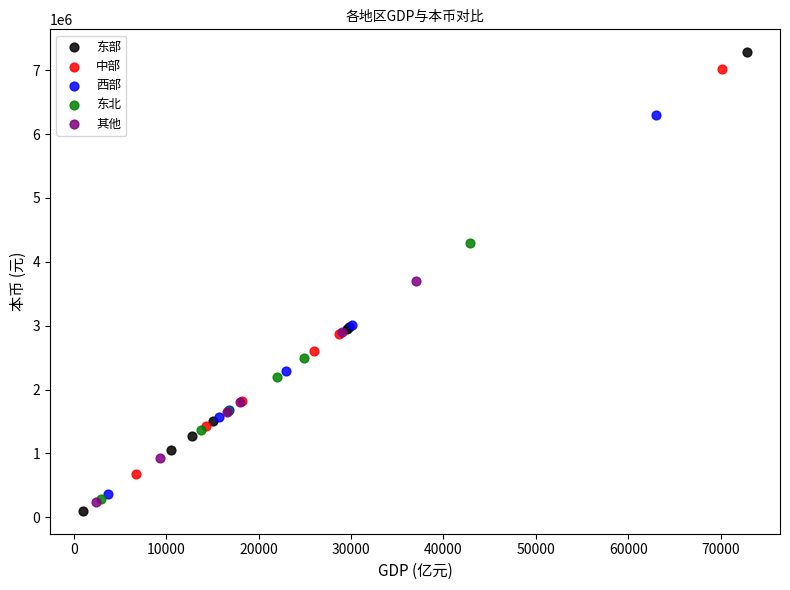

Which series has the widest spread of Y values?

东部